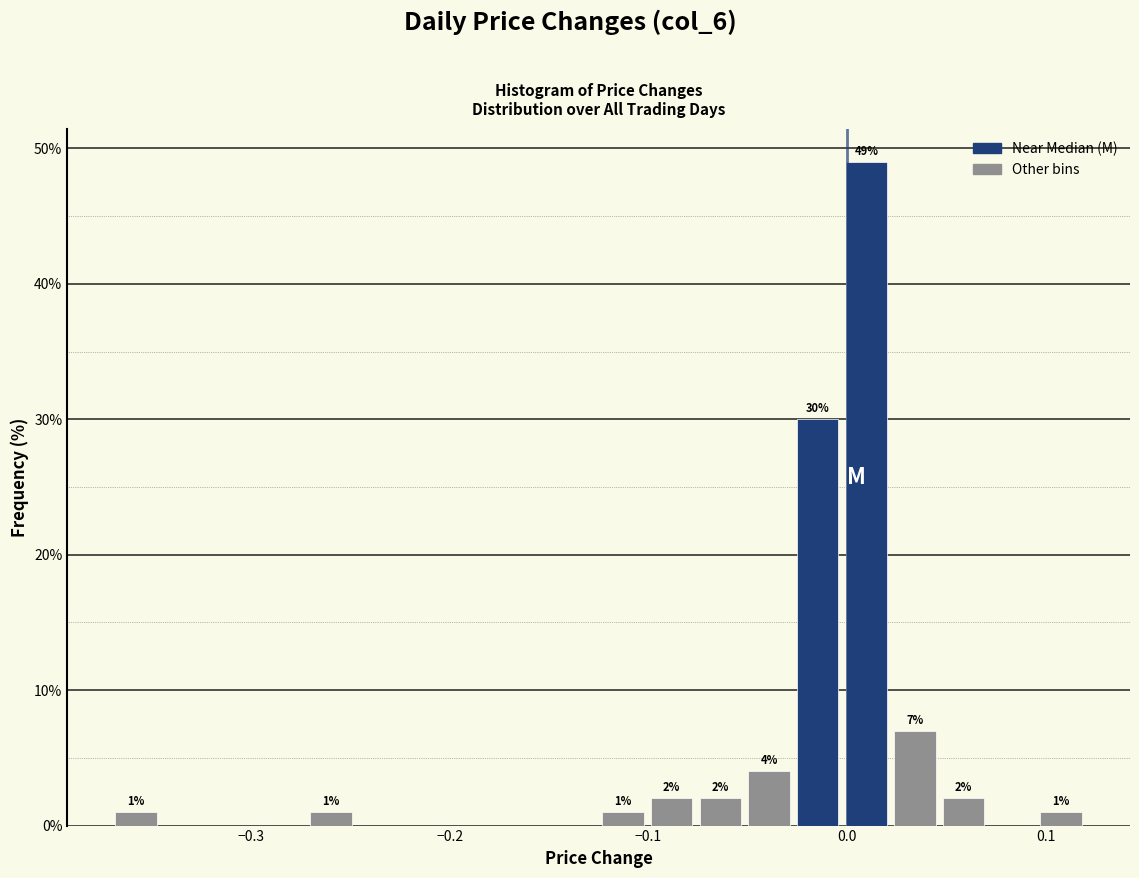

Read against the x-axis, roughly where is the centre of the tallest bar?

0.01